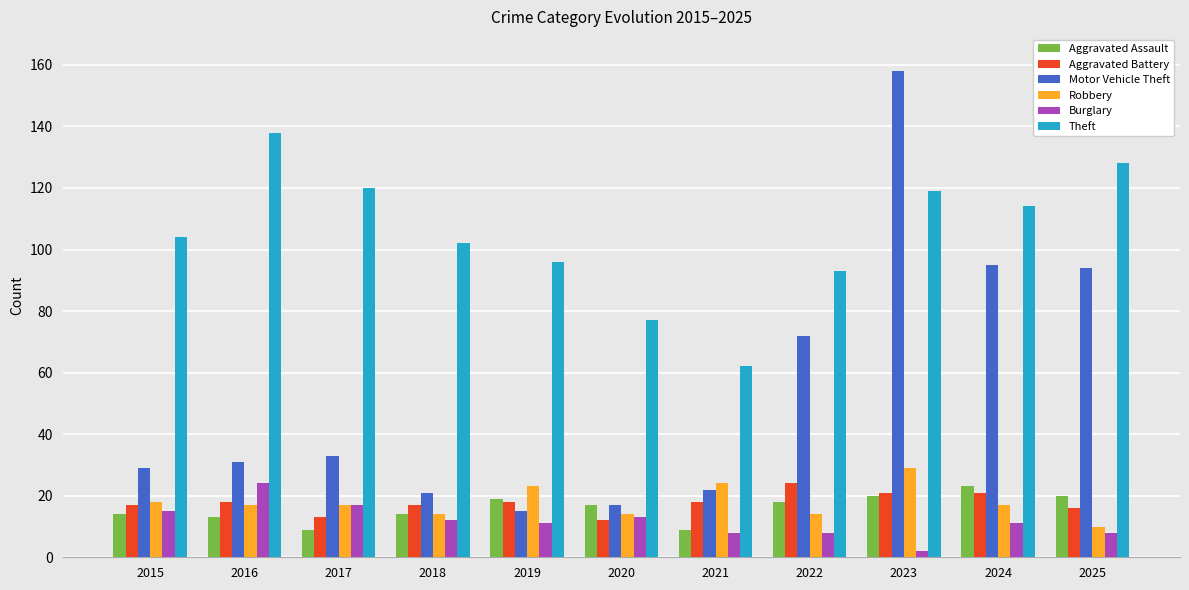

Does the chart contain stacked bars?

No